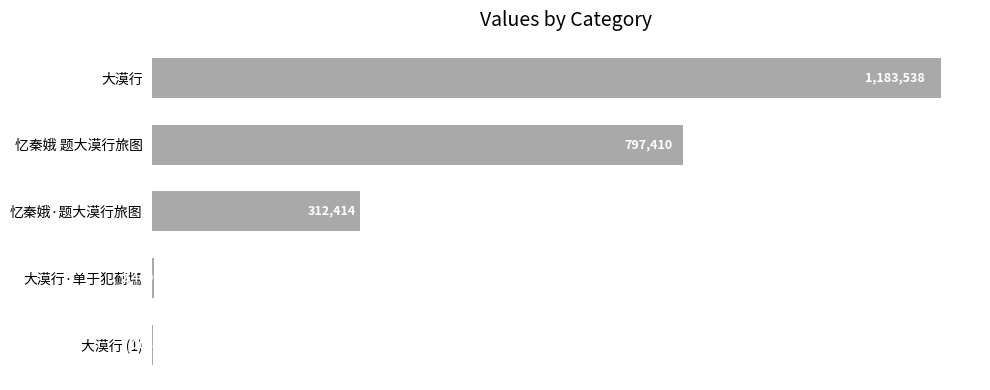

Are the bars horizontal?

Yes